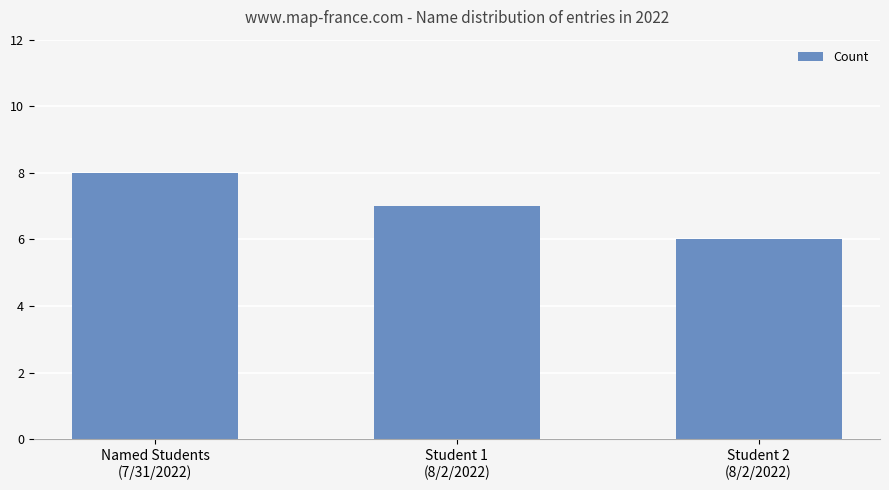

The chart shows a value of 3 at Student 2
(8/2/2022). True or false?

False